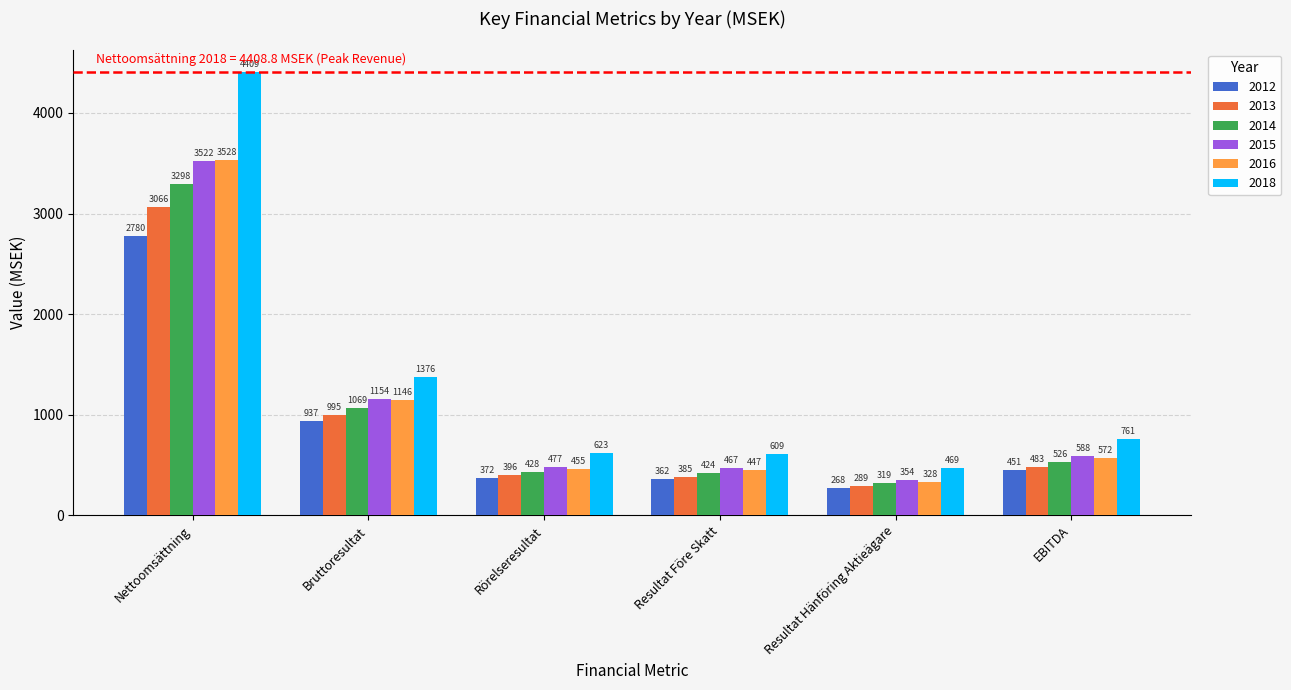

Which series has the largest total across all categories?

2018